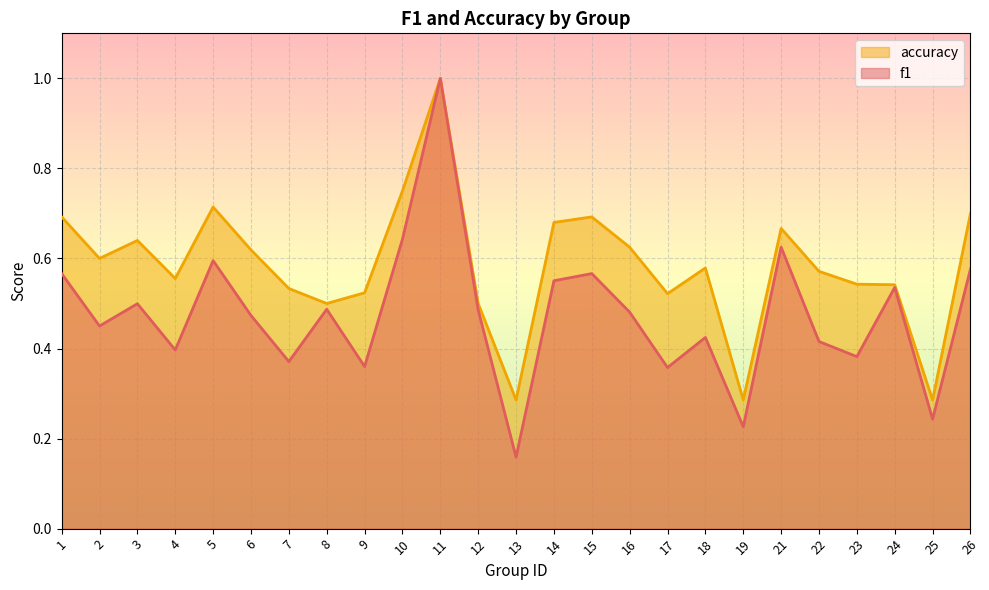

List the series in order of their peak value, highest first.

f1, accuracy